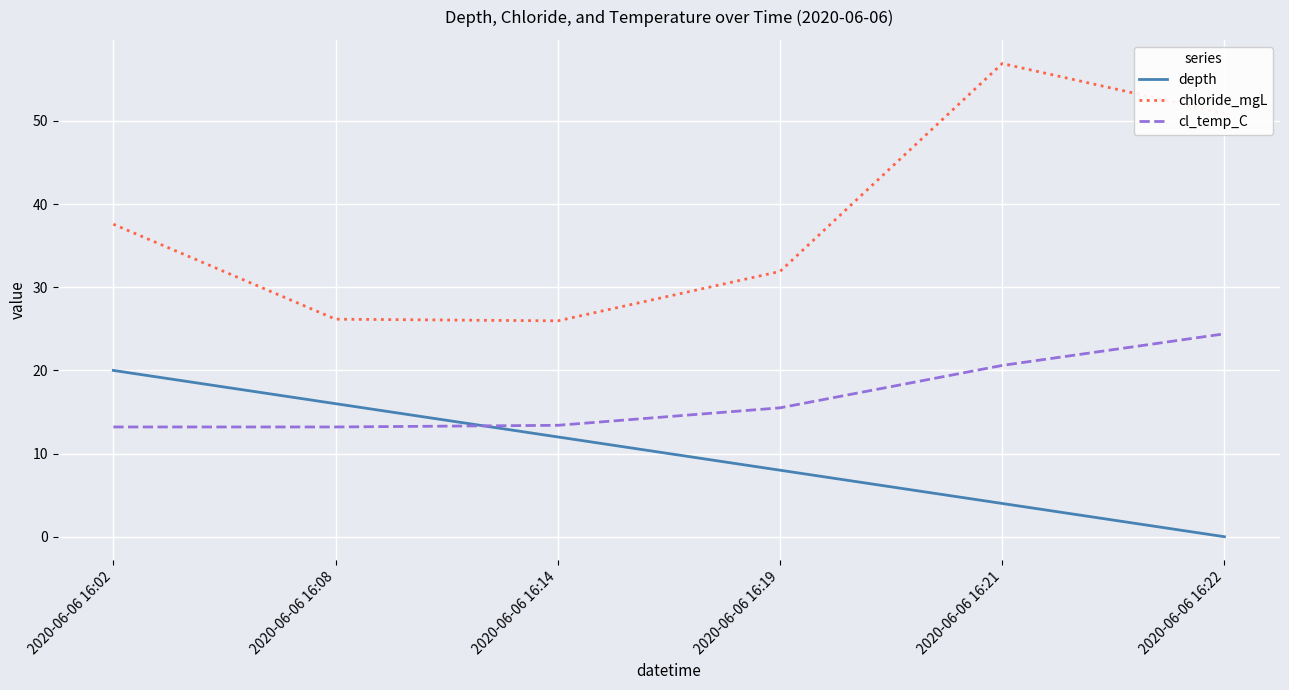

Rank the series by their maximum value, from lowest to highest.

depth, cl_temp_C, chloride_mgL